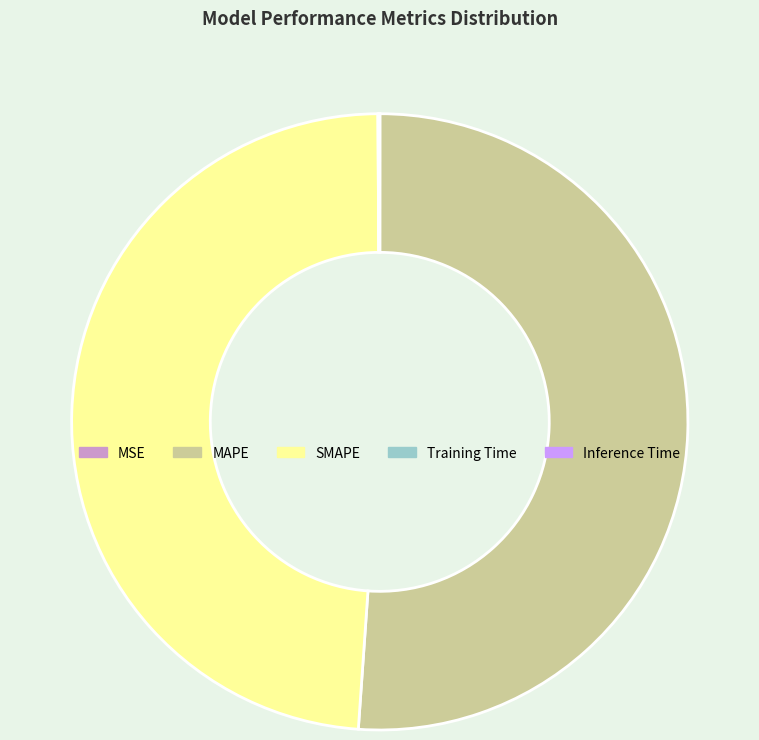

True or false: SMAPE accounts for 37% of the total.

False